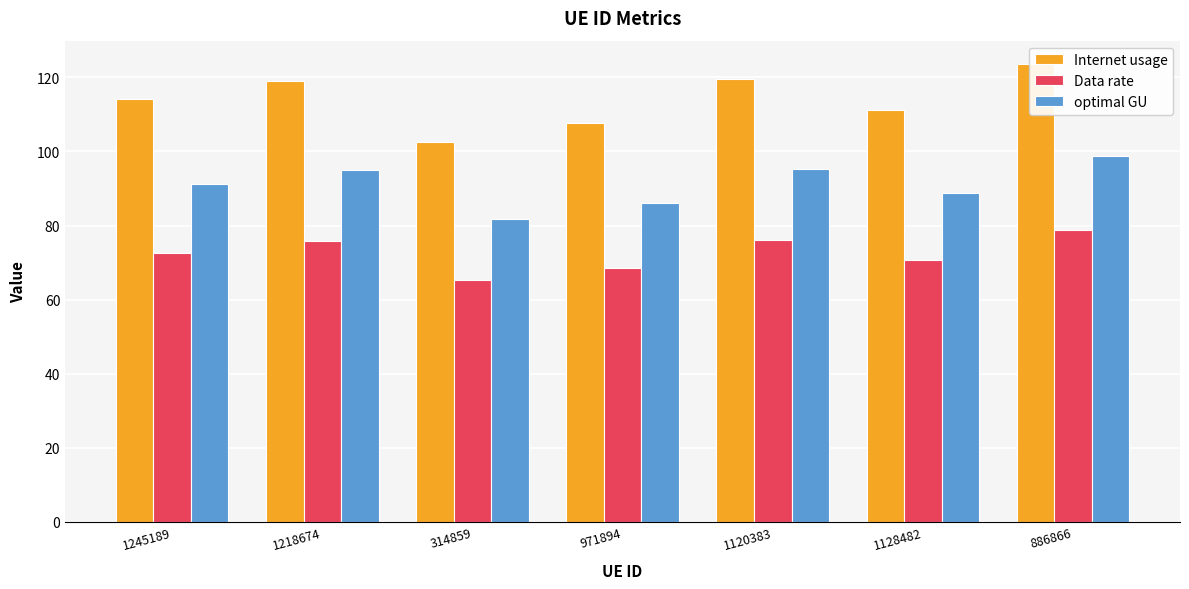

What is the difference between the second highest and minimum values in the Data rate series?

10.8